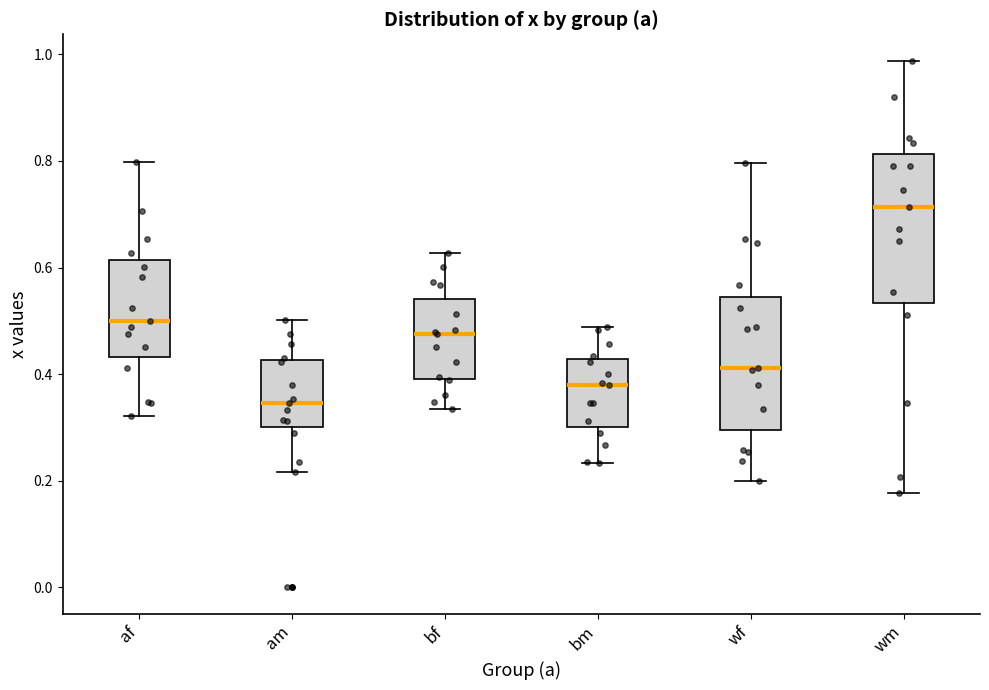

Reading left to right, transcribe this box plot: for each box, give where its median line is, the range the box spans, and where its two whiskers end, as read against the y-axis. The values are not printed on the chart, so give them approximately, as read against the axis.

af: median 0.50, box 0.44 to 0.62, whiskers 0.32 to 0.80
am: median 0.34, box 0.30 to 0.42, whiskers 0.22 to 0.50
bf: median 0.48, box 0.40 to 0.54, whiskers 0.34 to 0.62
bm: median 0.38, box 0.30 to 0.42, whiskers 0.24 to 0.48
wf: median 0.42, box 0.30 to 0.54, whiskers 0.20 to 0.80
wm: median 0.72, box 0.54 to 0.82, whiskers 0.18 to 0.98